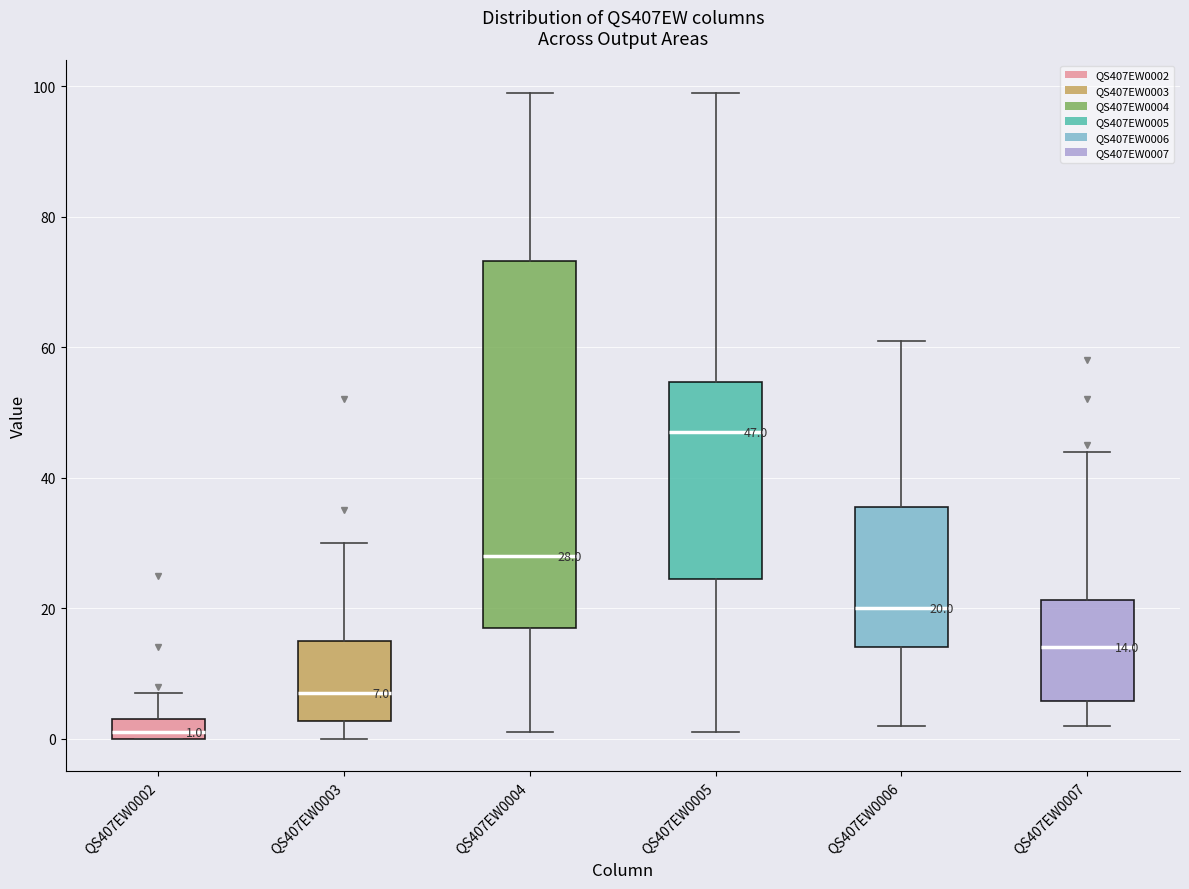

Which box's median line is the highest?

QS407EW0005